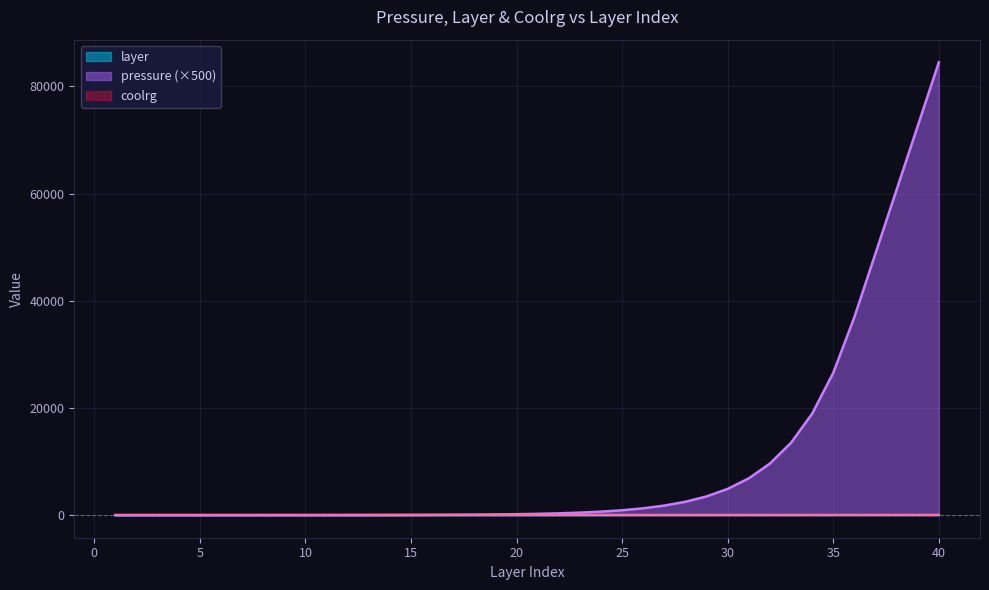

What is the difference between the maximum and minimum values in the layer series?

39.0